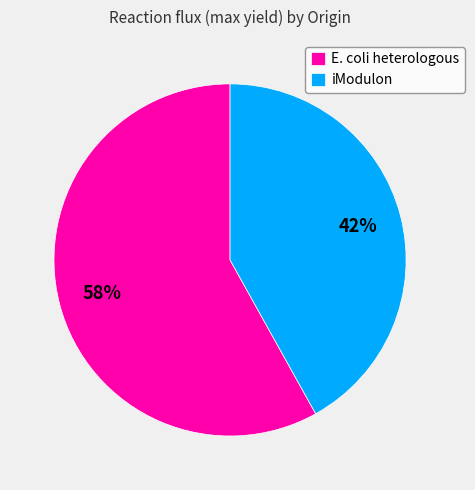

Rank the categories by value from highest to lowest.

E. coli heterologous, iModulon